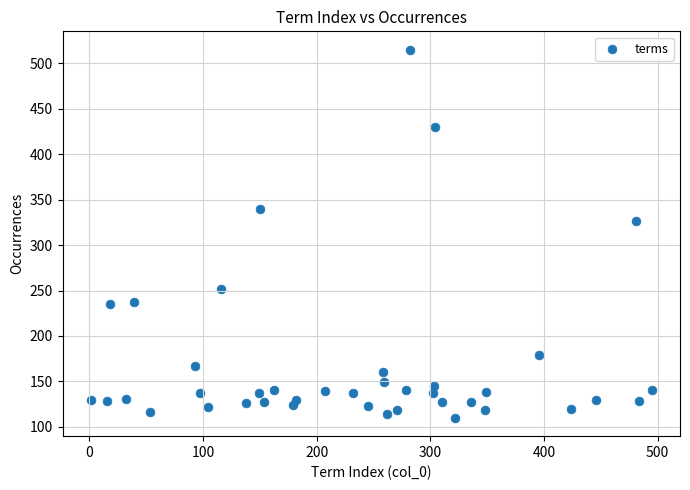

What Y value in the scatter plot is closest to 312?

326